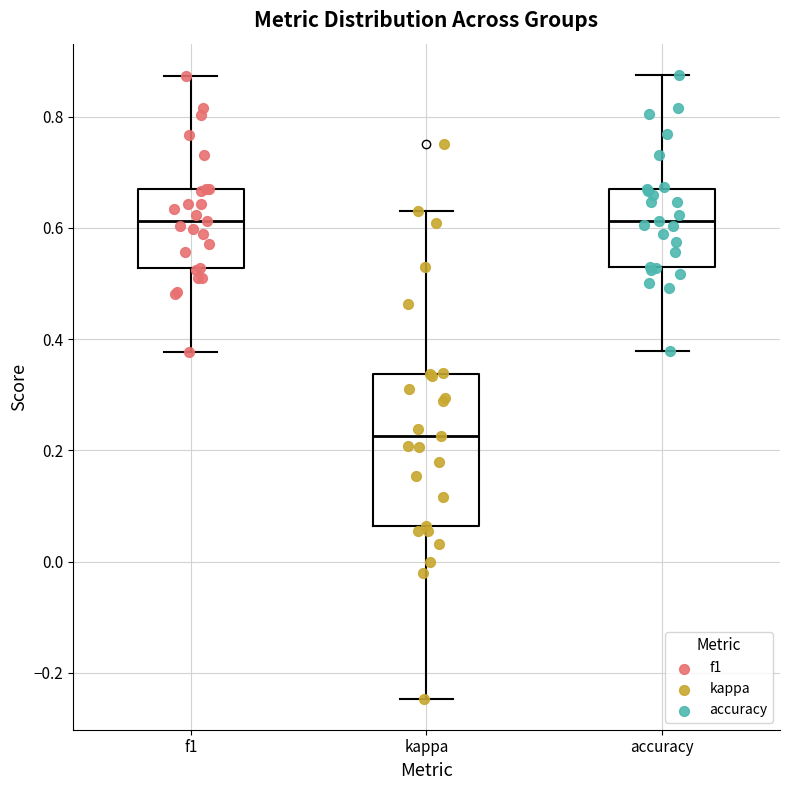

Which box has the lowest median line?

kappa